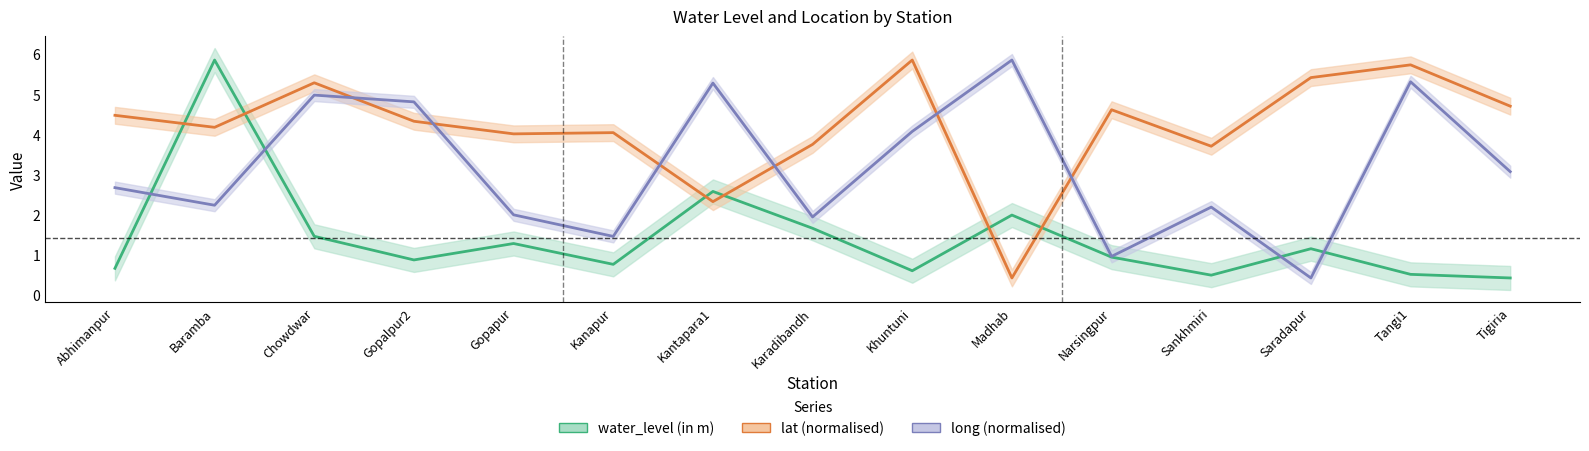

What is the approximate value of lat at Sankhmiri?

3.7